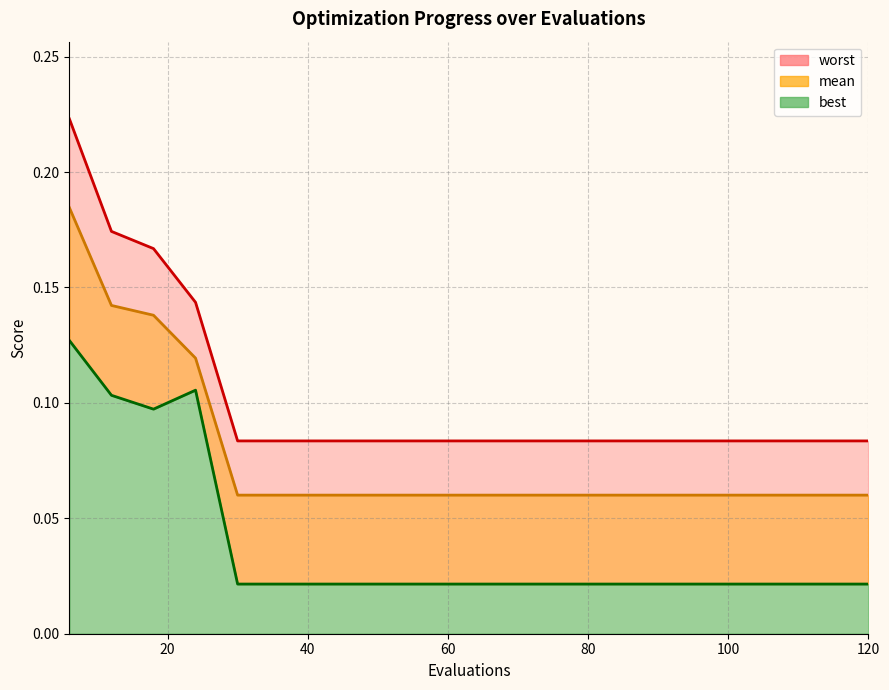

At 6, list the series in order from largest to smallest.

worst, mean, best